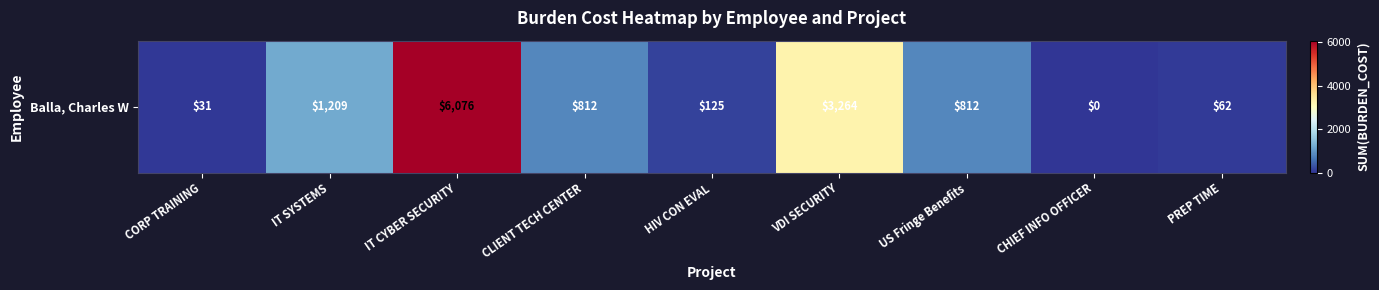

What is the average value?

1377.0